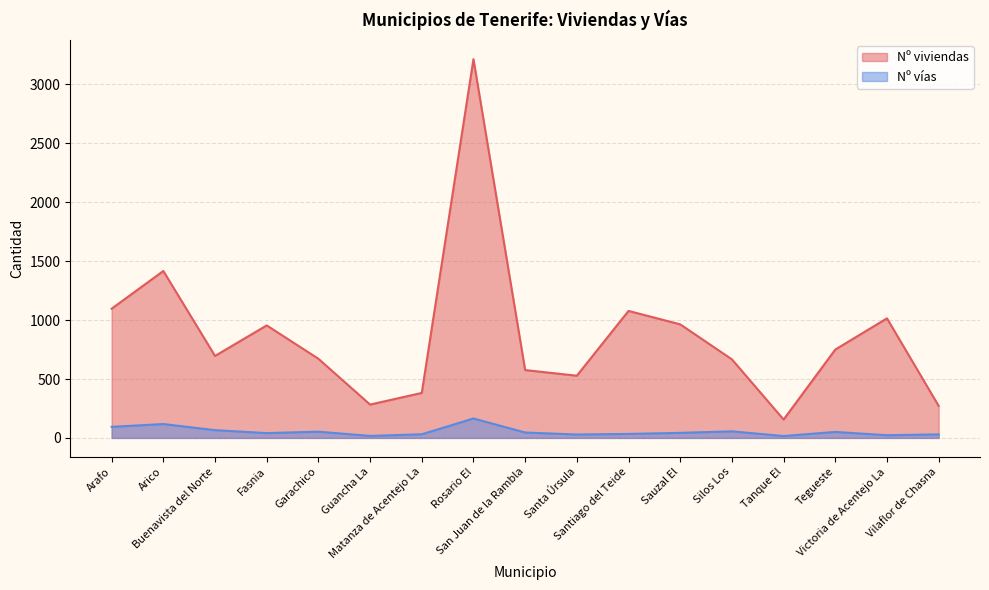

How many data points in Nº vías are above 43?

8